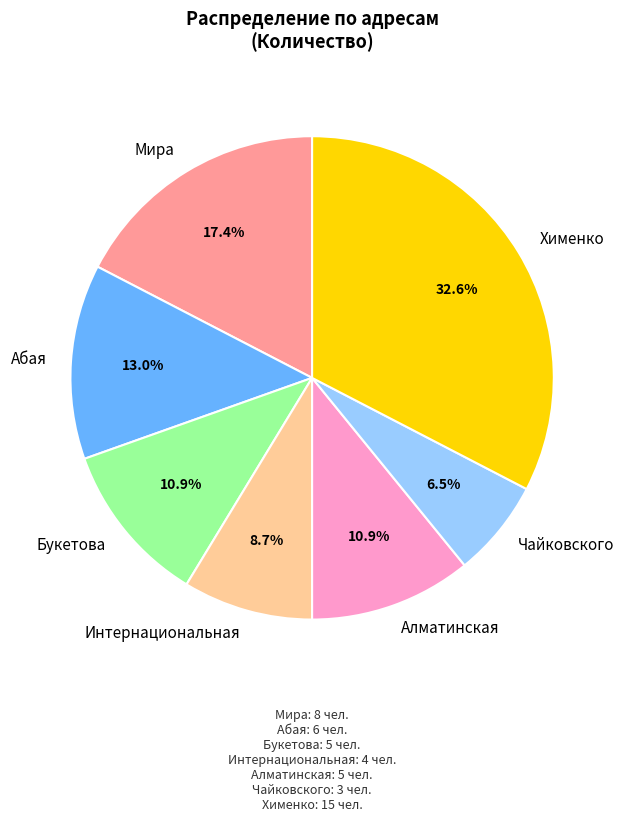

Which has a higher value, Букетова or Мира?

Мира